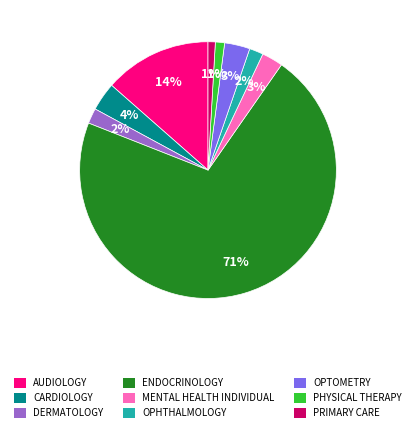

Does ENDOCRINOLOGY account for over 50% of the chart?

Yes